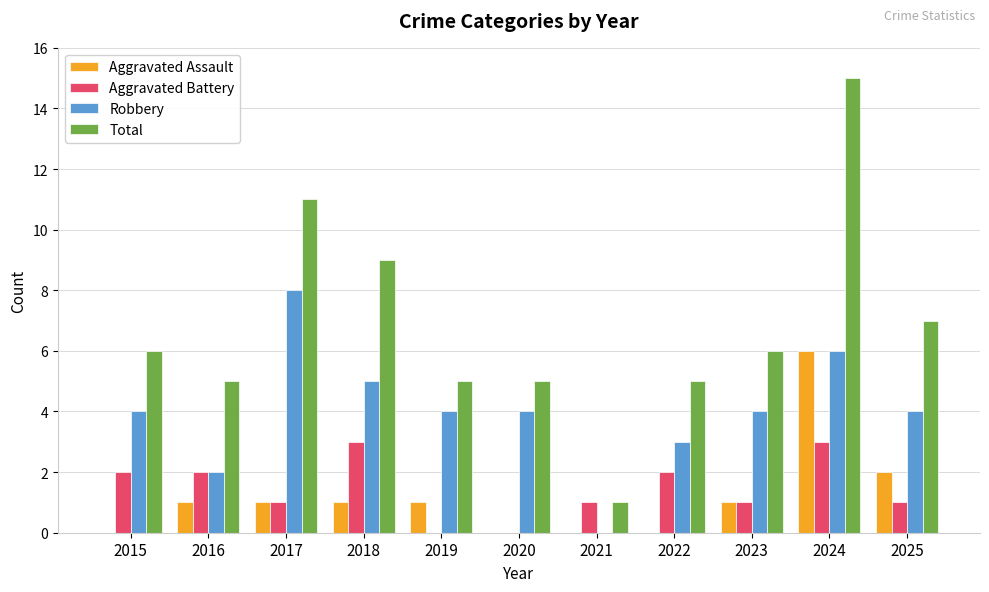

Reading left to right, transcribe all the data shown in this chart.

Aggravated Assault: 2015=0	2016=1	2017=1	2018=1	2019=1	2020=0	2021=0	2022=0	2023=1	2024=6	2025=2
Aggravated Battery: 2015=2	2016=2	2017=1	2018=3	2019=0	2020=0	2021=1	2022=2	2023=1	2024=3	2025=1
Robbery: 2015=4	2016=2	2017=8	2018=5	2019=4	2020=4	2021=0	2022=3	2023=4	2024=6	2025=4
Total: 2015=6	2016=5	2017=11	2018=9	2019=5	2020=5	2021=1	2022=5	2023=6	2024=15	2025=7